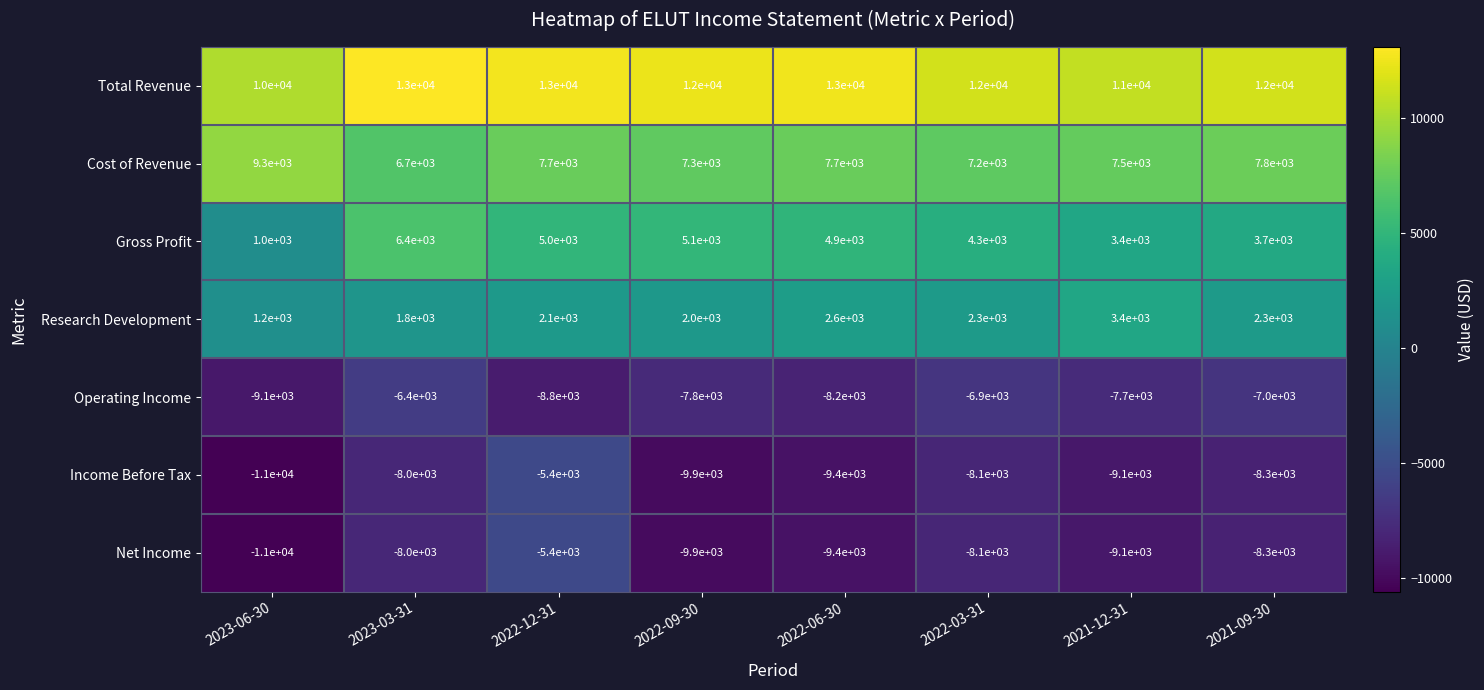

Read the Research Development value at 2021-09-30, to the nearest 100.

2300